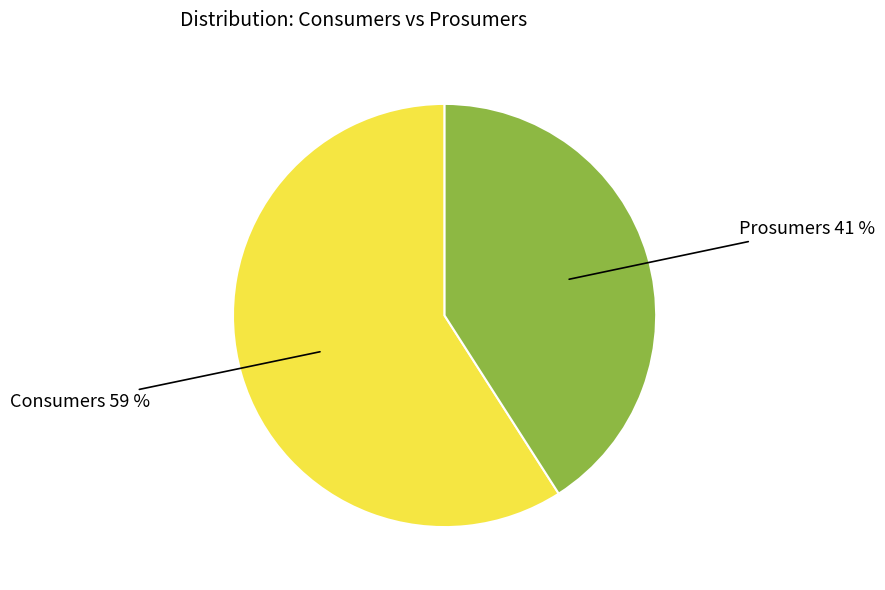

What is the smallest slice in the pie chart?

Prosumers